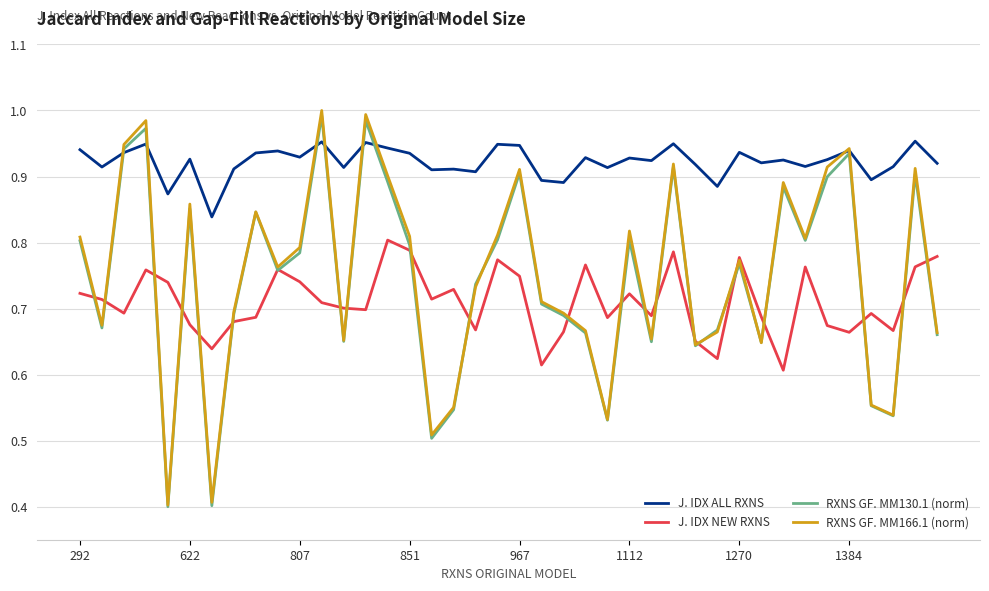

True or false: J. IDX ALL RXNS and J. IDX NEW RXNS intersect in this chart.

False